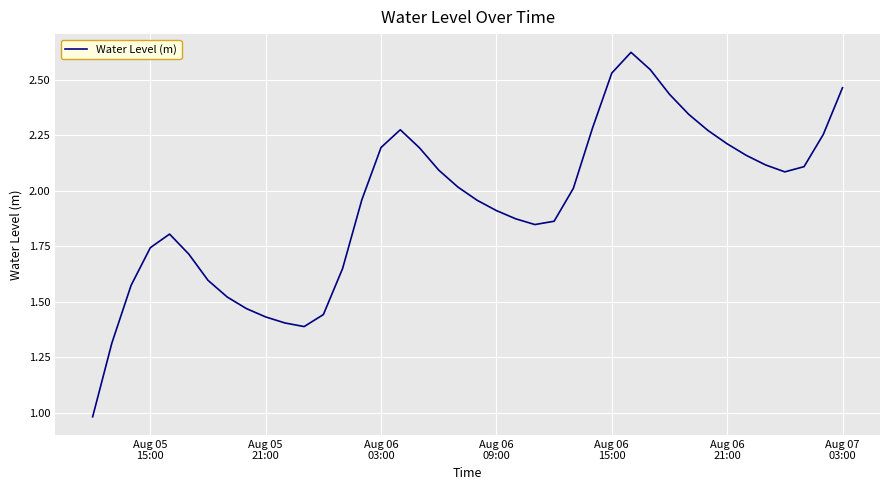

How many lines are shown in the chart?

1